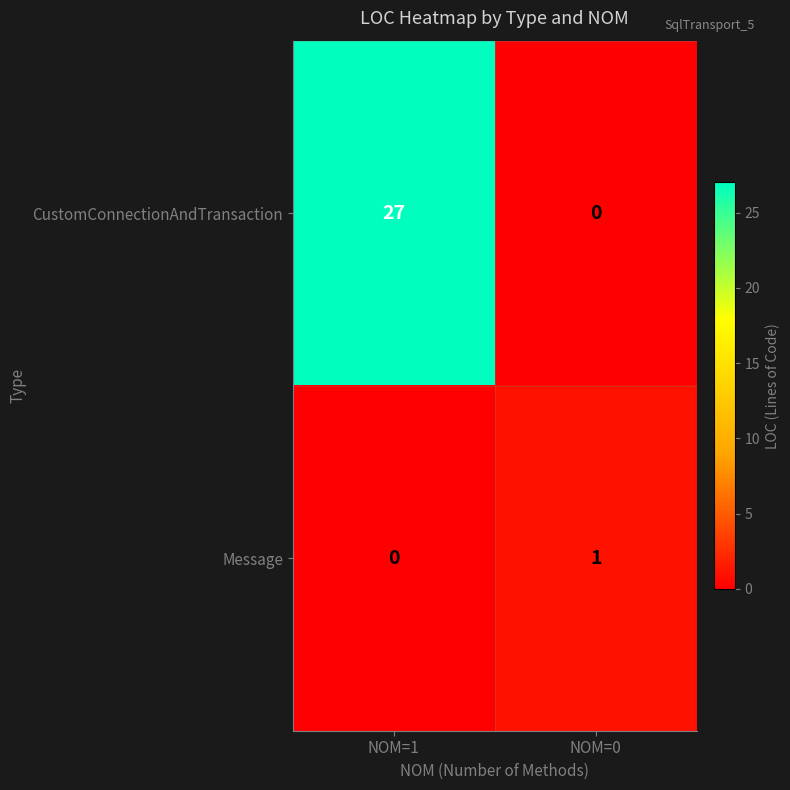

Rank the series by their average value, from highest to lowest.

CustomConnectionAndTransaction, Message